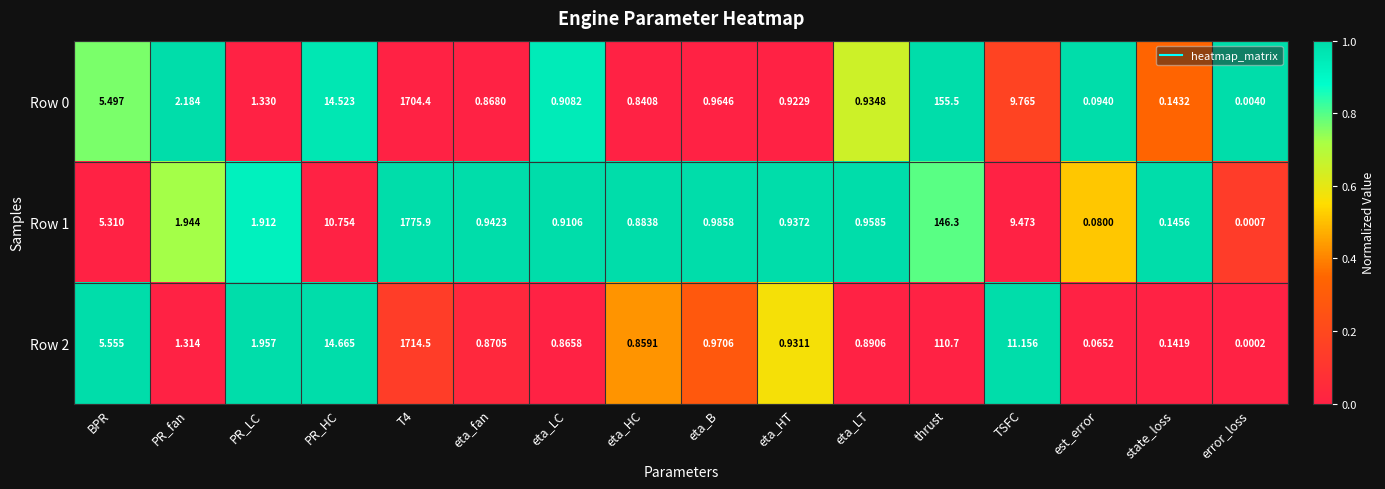

Which series has the largest range (max minus min)?

Row 1